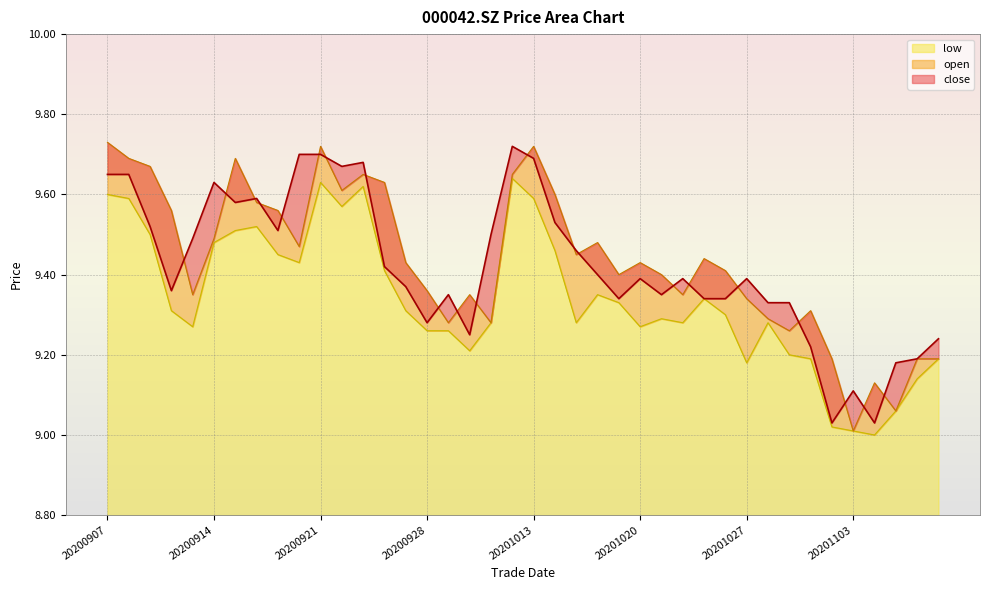

What is the highest value of the close series?

9.7